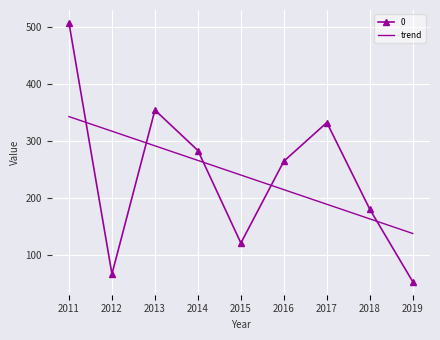

True or false: 0 has a value of 507.1 at 2011.

True